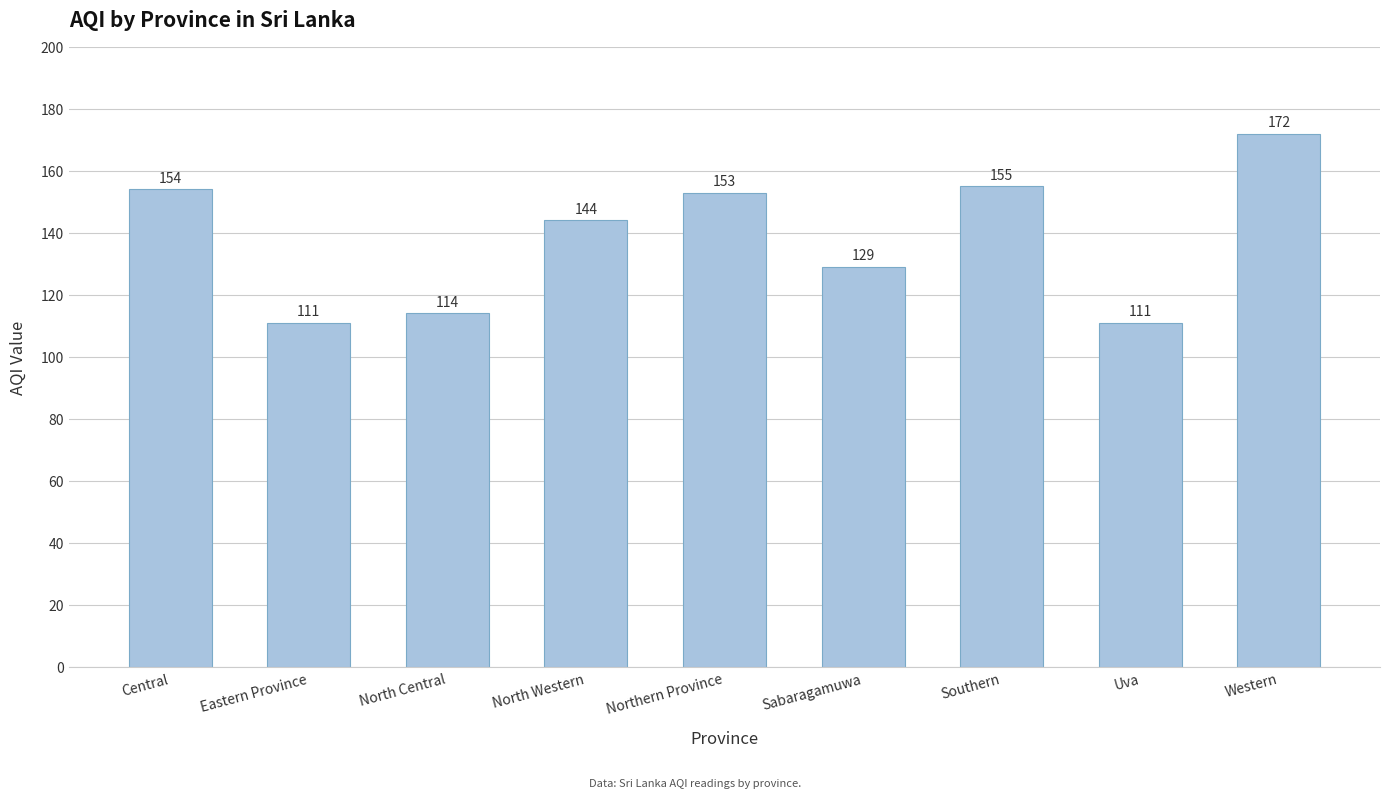

Is it true that the value at North Western is 68?

False